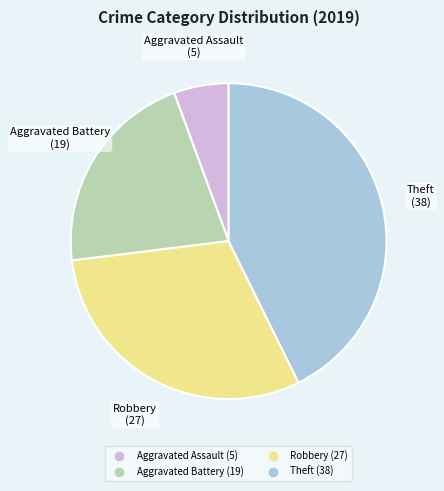

How many segments does this pie chart have?

4